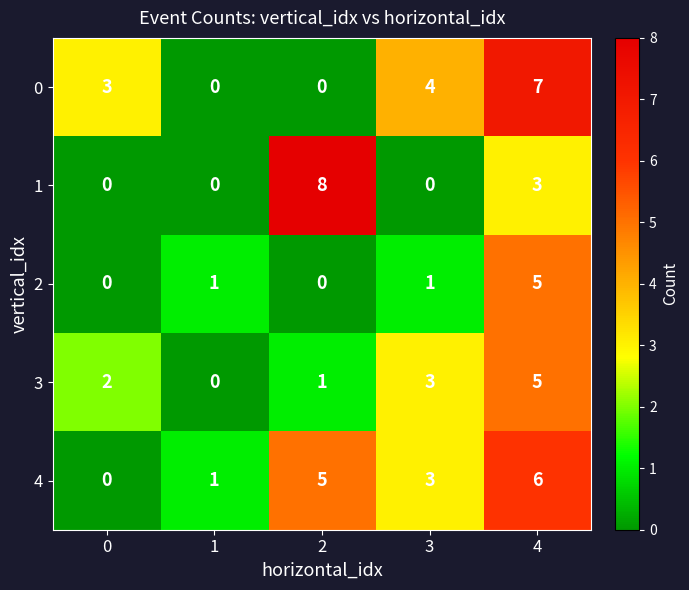

What is the maximum value shown in the chart?

8